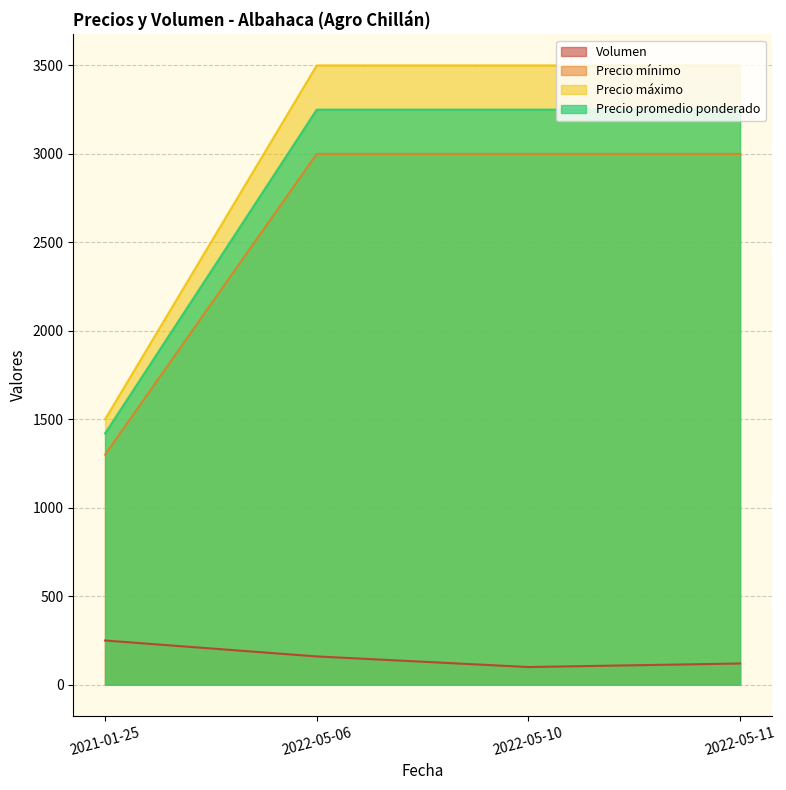

Reading left to right, what are all the values shown in this chart?

Volumen: 2022-05-10=100	2022-05-06=160	2021-01-25=250	2022-05-11=120
Precio mínimo: 2022-05-10=3000	2022-05-06=3000	2021-01-25=1300	2022-05-11=3000
Precio máximo: 2022-05-10=3500	2022-05-06=3500	2021-01-25=1500	2022-05-11=3500
Precio promedio ponderado: 2022-05-10=3250	2022-05-06=3250	2021-01-25=1420	2022-05-11=3250